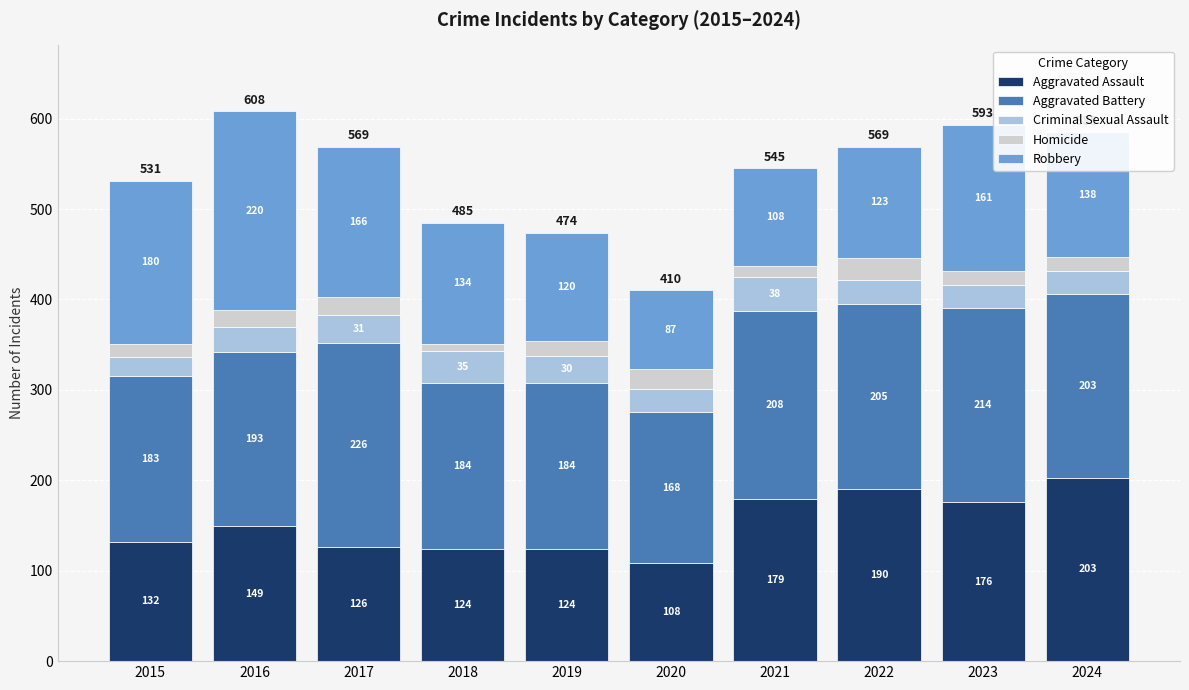

How many data points does each series have?

10